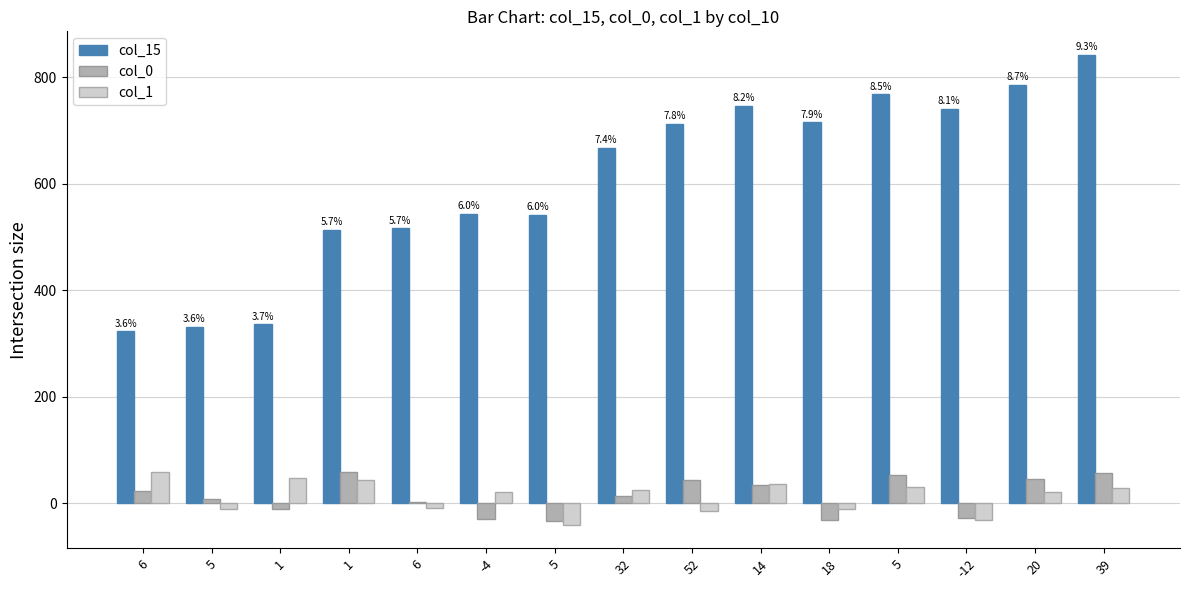

How many series are shown in this chart?

3